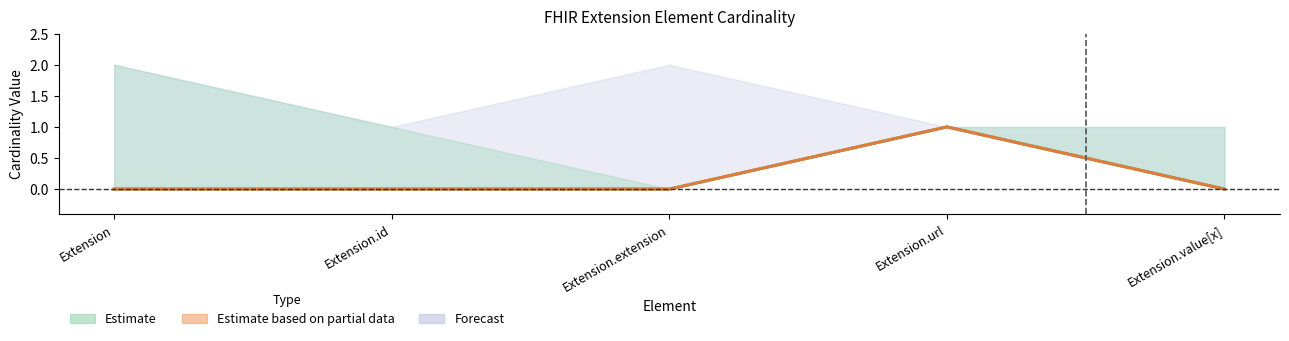

True or false: Estimate (Min line) and Estimate based on partial data intersect in this chart.

False